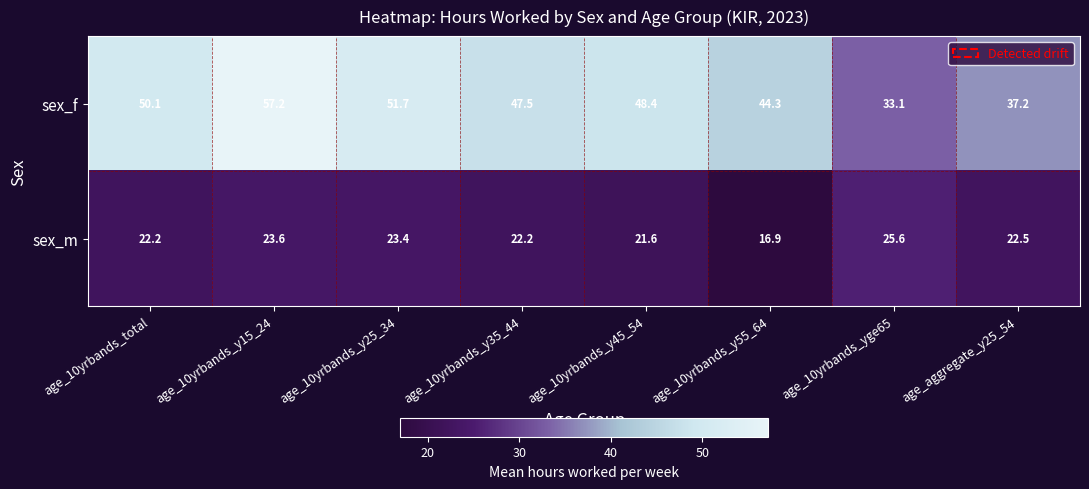

Reading left to right, extract all data points from this chart.

sex_f: age_10yrbands_total=50.1	age_10yrbands_y15_24=57.2	age_10yrbands_y25_34=51.7	age_10yrbands_y35_44=47.5	age_10yrbands_y45_54=48.4	age_10yrbands_y55_64=44.3	age_10yrbands_yge65=33.1	age_aggregate_y25_54=37.2
sex_m: age_10yrbands_total=22.2	age_10yrbands_y15_24=23.6	age_10yrbands_y25_34=23.4	age_10yrbands_y35_44=22.2	age_10yrbands_y45_54=21.6	age_10yrbands_y55_64=16.9	age_10yrbands_yge65=25.6	age_aggregate_y25_54=22.5